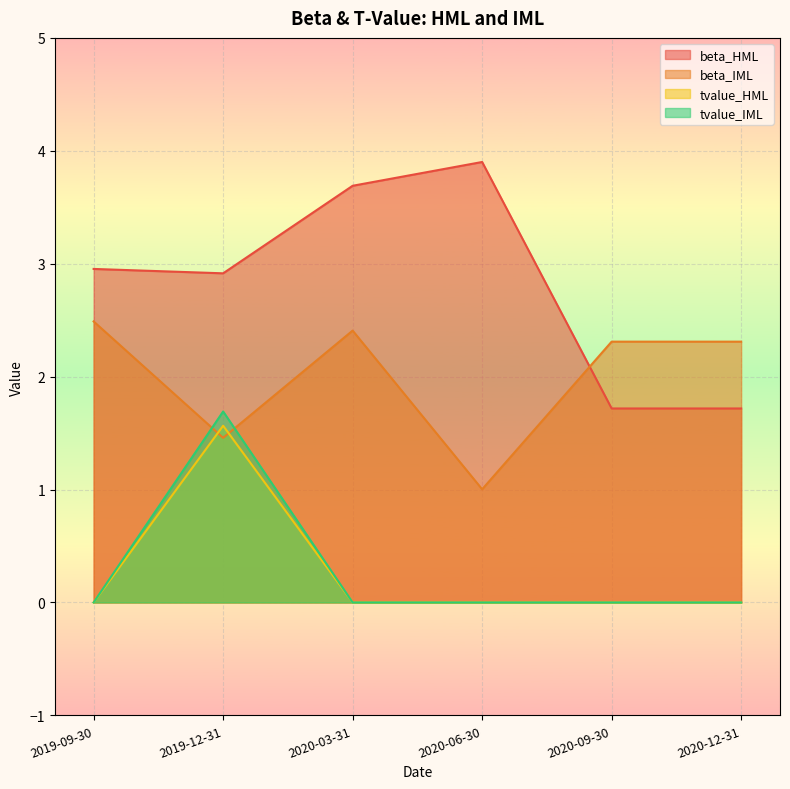

What position from the right is 2020-06-30?

3